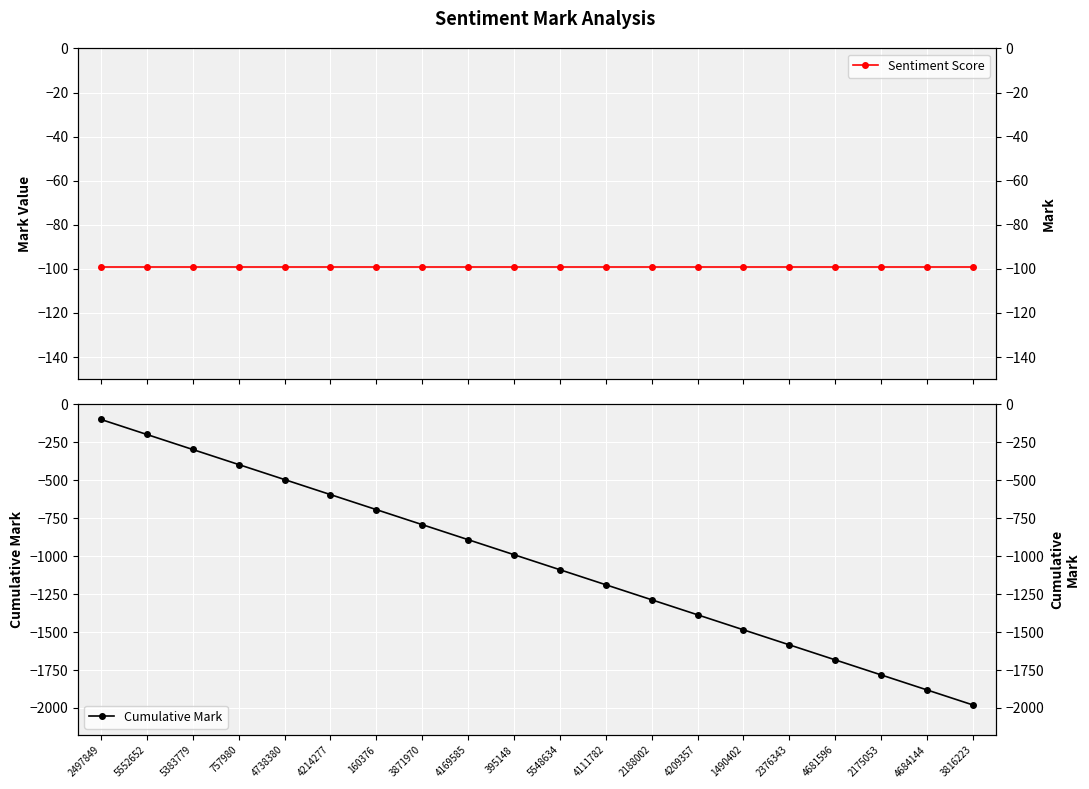

Reading left to right, extract all data points from this chart.

Sentiment Score: -99	-99	-99	-99	-99	-99	-99	-99	-99	-99	-99	-99	-99	-99	-99	-99	-99	-99	-99	-99
Cumulative Mark: -99	-198	-297	-396	-495	-594	-693	-792	-891	-990	-1089	-1188	-1287	-1386	-1485	-1584	-1683	-1782	-1881	-1980